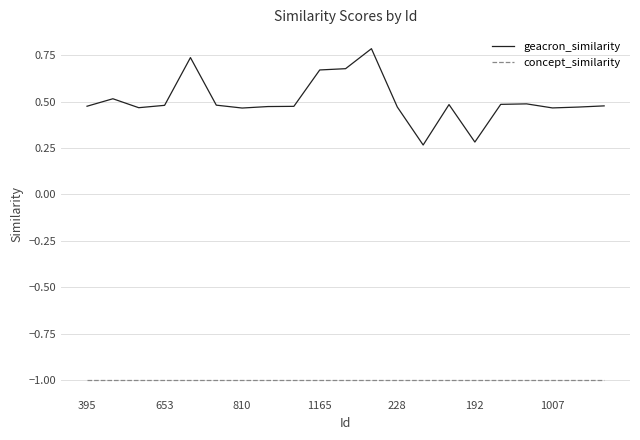

True or false: geacron_similarity has more than 0 interior local peaks.

True